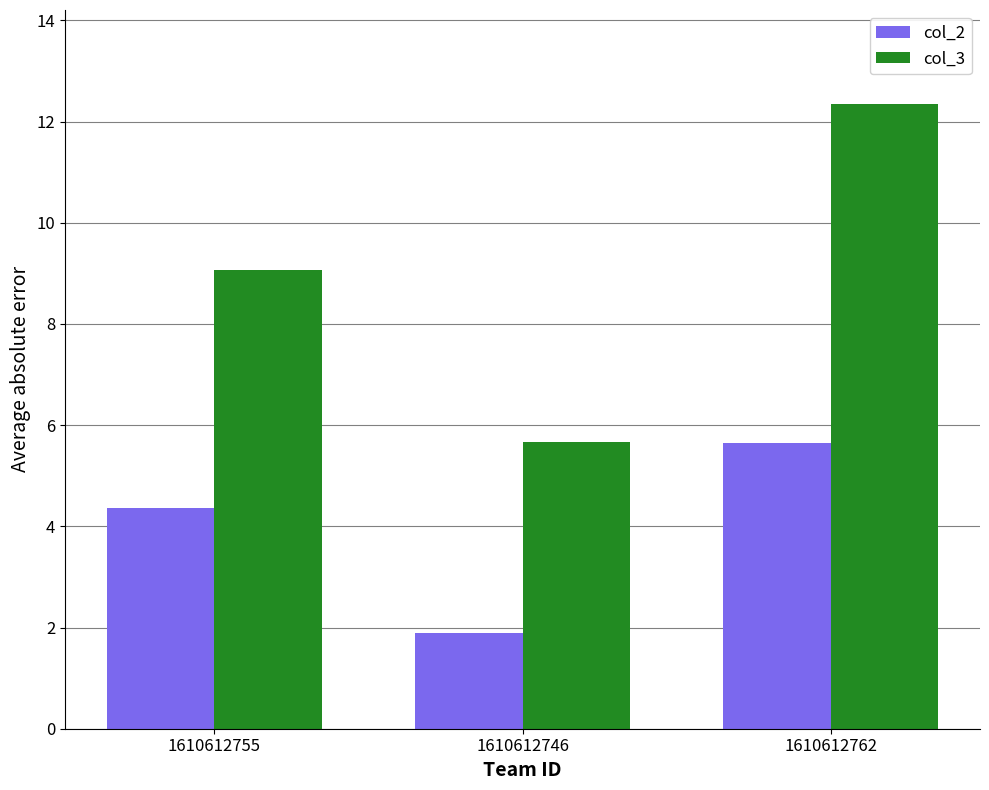

At which label is col_2 closest to 3?

1610612746